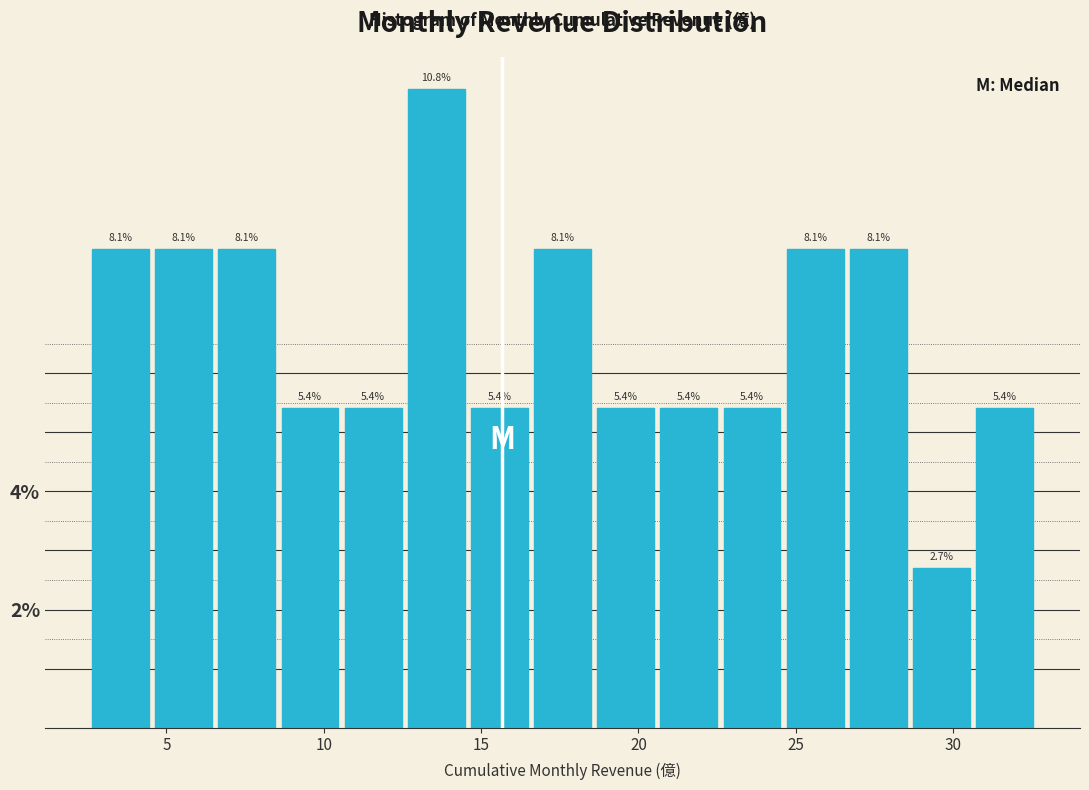

Reading left to right, list every bar in this chart as the range it spans on the x-axis followed by its height. The bar edges are not printed on the chart, so give them approximately, as read against the axis.

2.5 to 4.5: 8.1
4.5 to 6.5: 8.1
6.5 to 8.5: 8.1
8.5 to 10.5: 5.4
10.5 to 12.5: 5.4
12.5 to 14.5: 10.8
14.5 to 16.5: 5.4
16.5 to 18.5: 8.1
18.5 to 20.5: 5.4
20.5 to 22.5: 5.4
22.5 to 24.5: 5.4
24.5 to 26.5: 8.1
26.5 to 28.5: 8.1
28.5 to 30.5: 2.7
30.5 to 32.5: 5.4